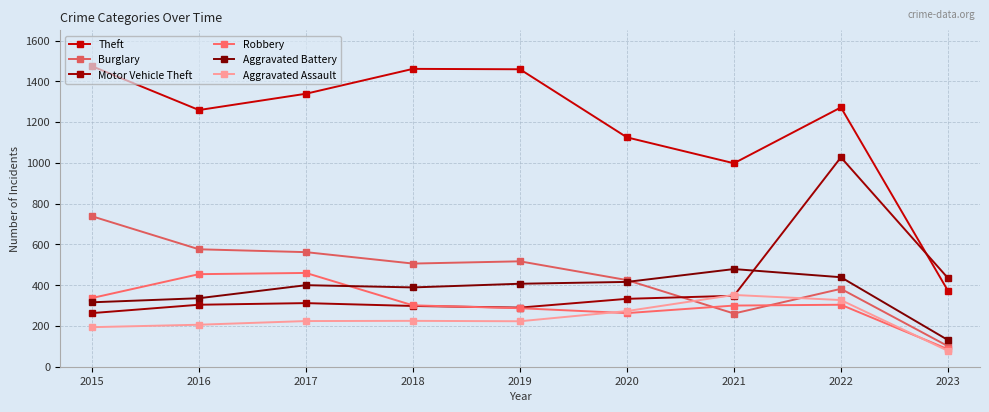

What is the value of the Burglary point at the 6th from the left?

425